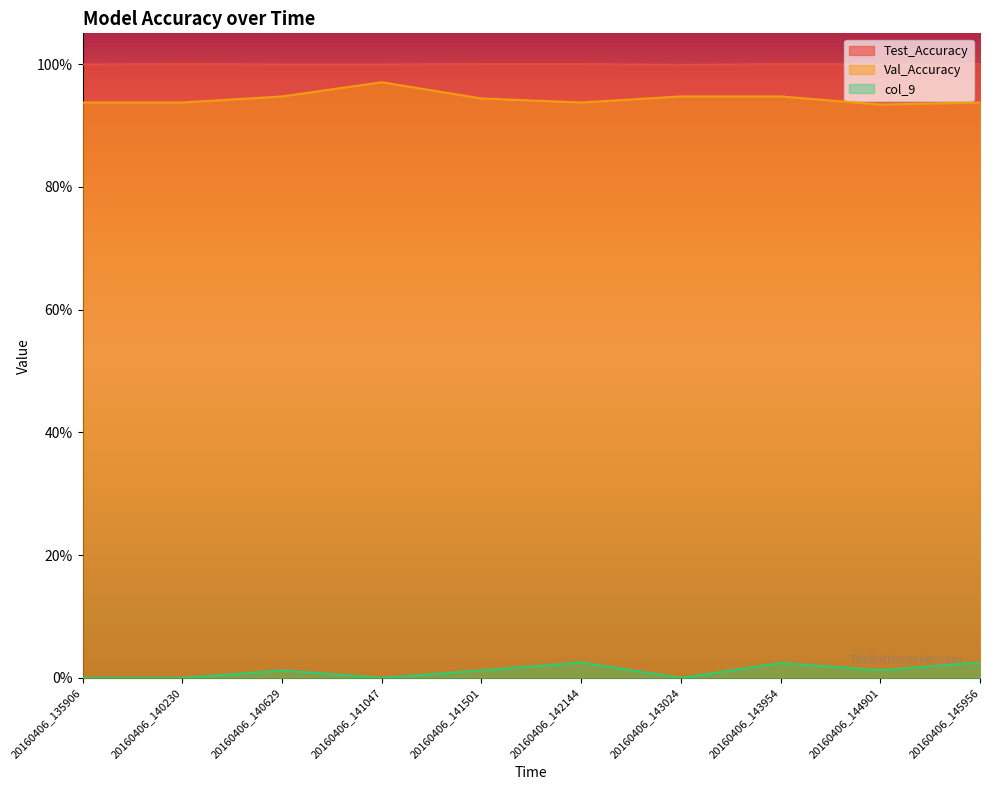

Rank the series at 20160406_135906 from highest to lowest value.

Test_Accuracy, Val_Accuracy, col_9